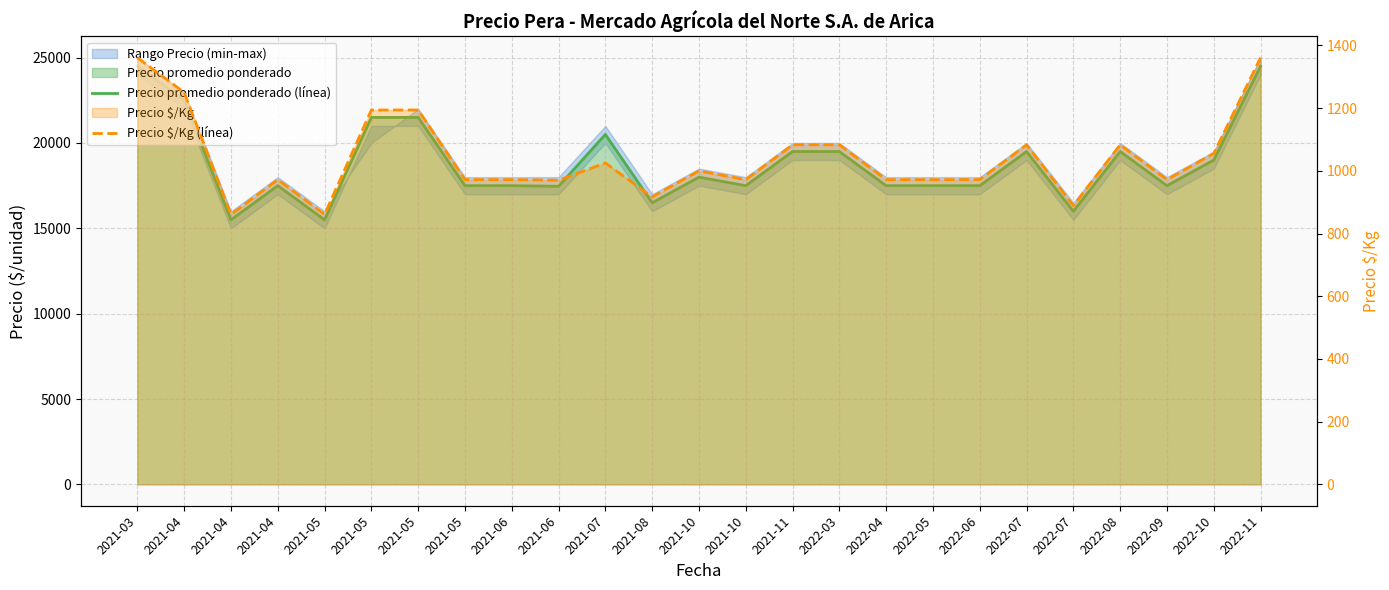

The Precio $/Kg (línea) series shows 972.0 at 2022-09. True or false?

True